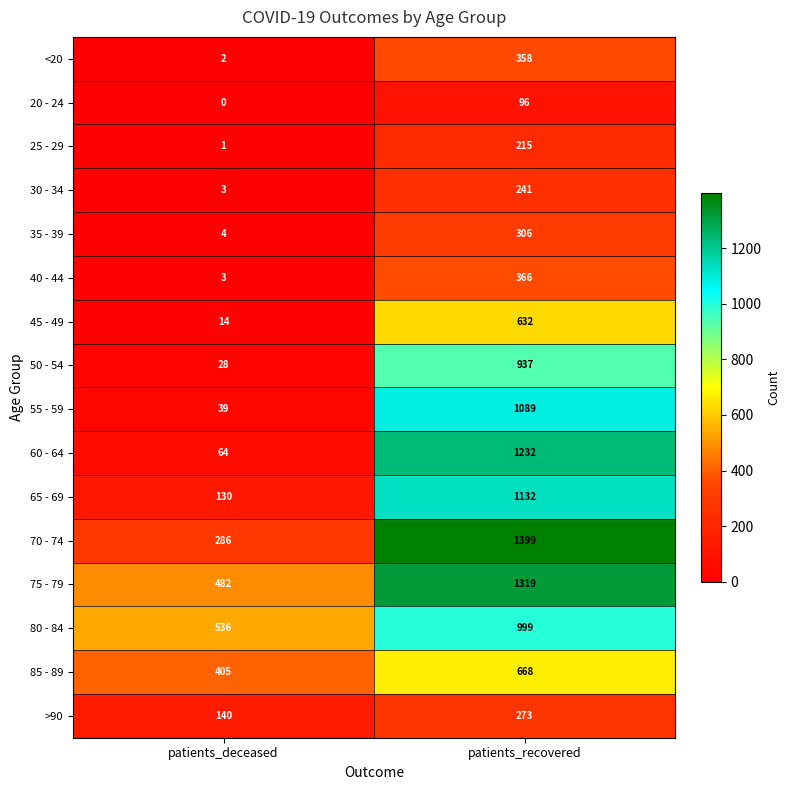

Is it true that 85 - 89 equals 405 at patients_deceased?

True